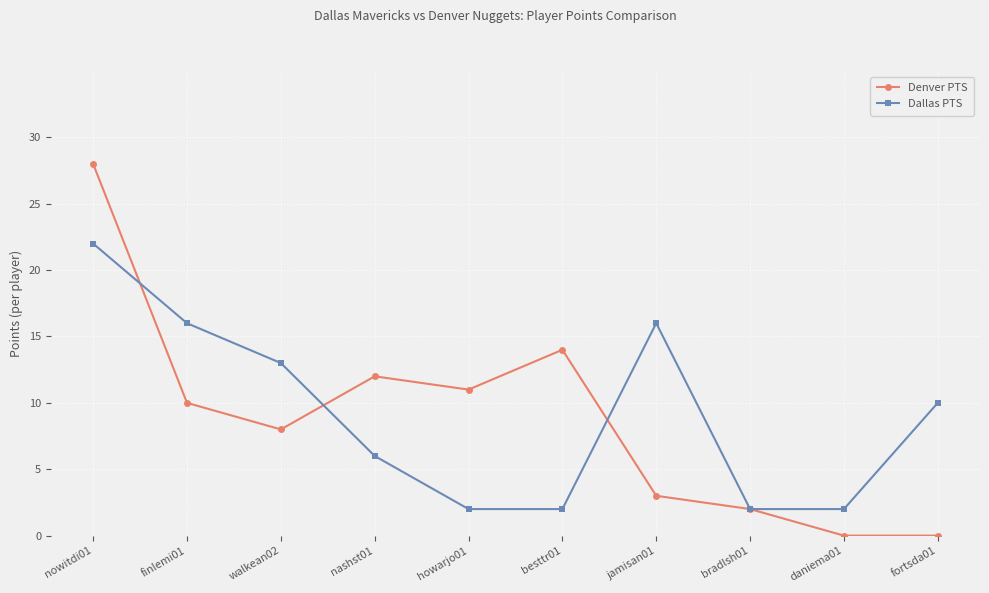

Which series has the largest total across all categories?

Dallas PTS